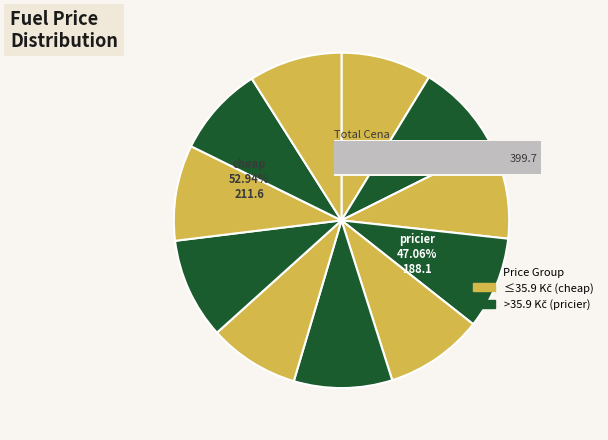

The EuroOil Opuštěná slice represents 1% of the pie. True or false?

False